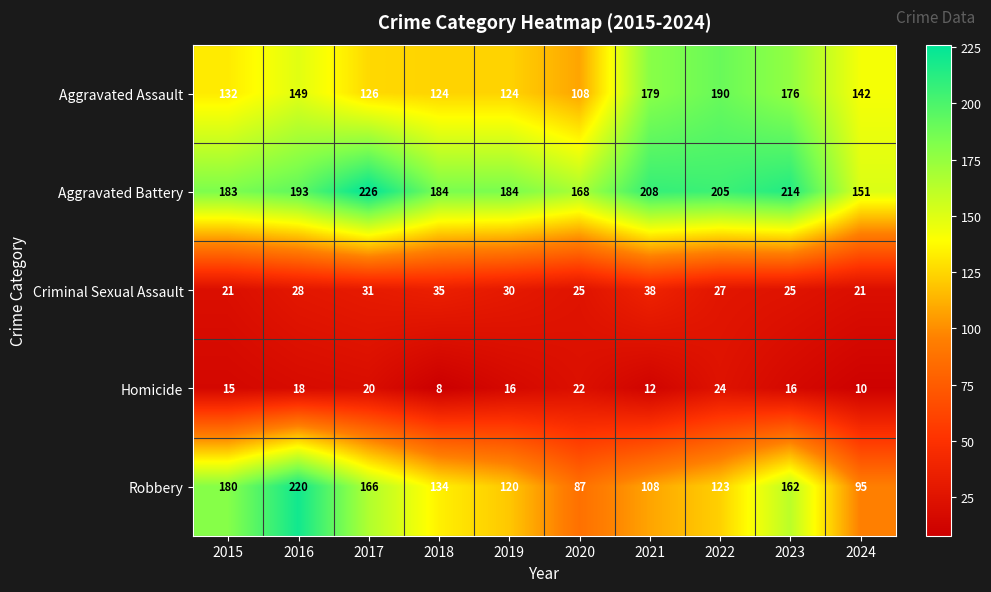

Rank the series at 2019 from lowest to highest value.

Homicide, Criminal Sexual Assault, Robbery, Aggravated Assault, Aggravated Battery